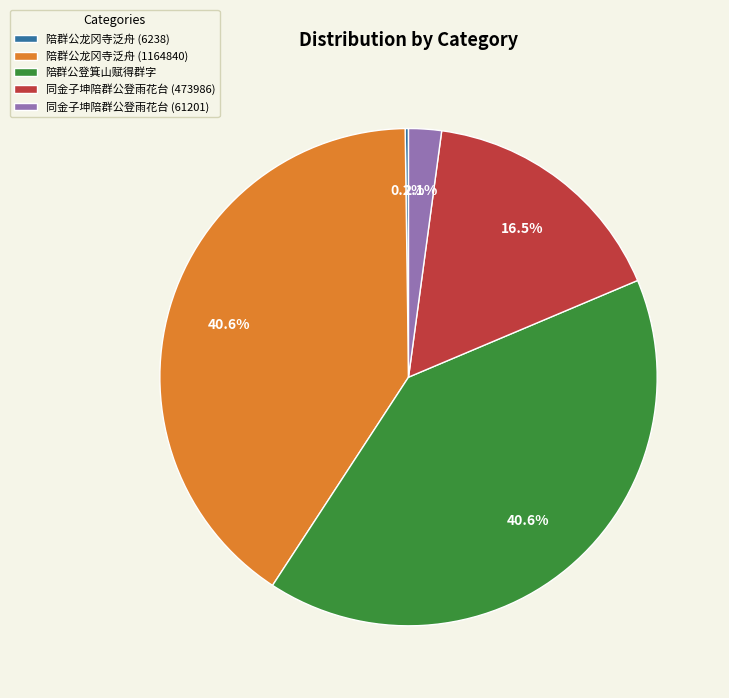

Which has a higher value, 同金子坤陪群公登雨花台 (473986) or 陪群公登箕山赋得群字?

陪群公登箕山赋得群字